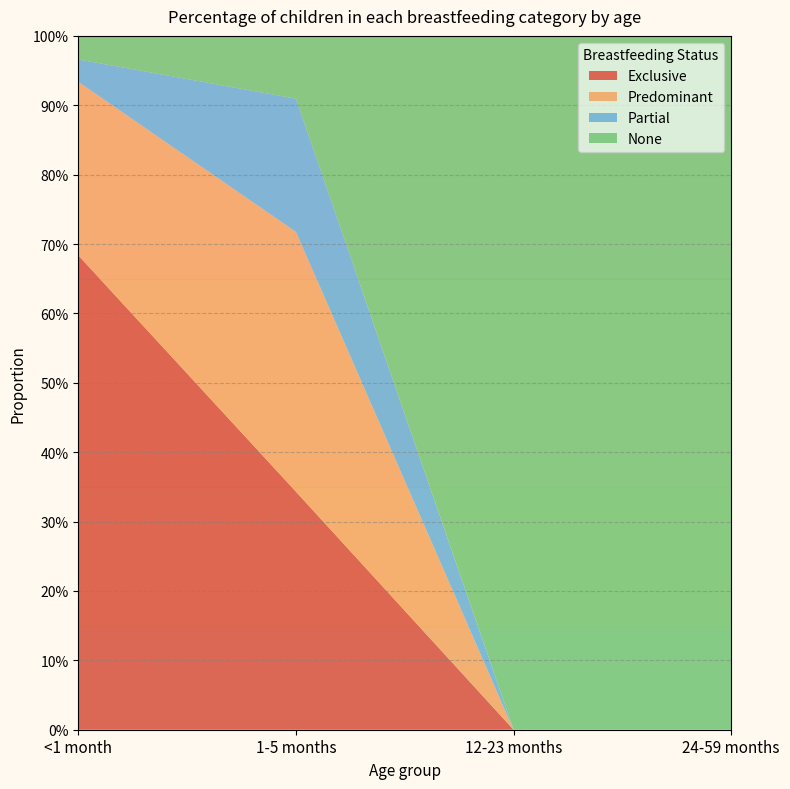

Reading left to right, list all the values displayed in this chart.

Exclusive: 0.7	0.3	0.0	0.0
Predominant: 0.3	0.4	0.0	0.0
Partial: 0.0	0.2	0.0	0.0
None: 0.0	0.1	1.0	1.0